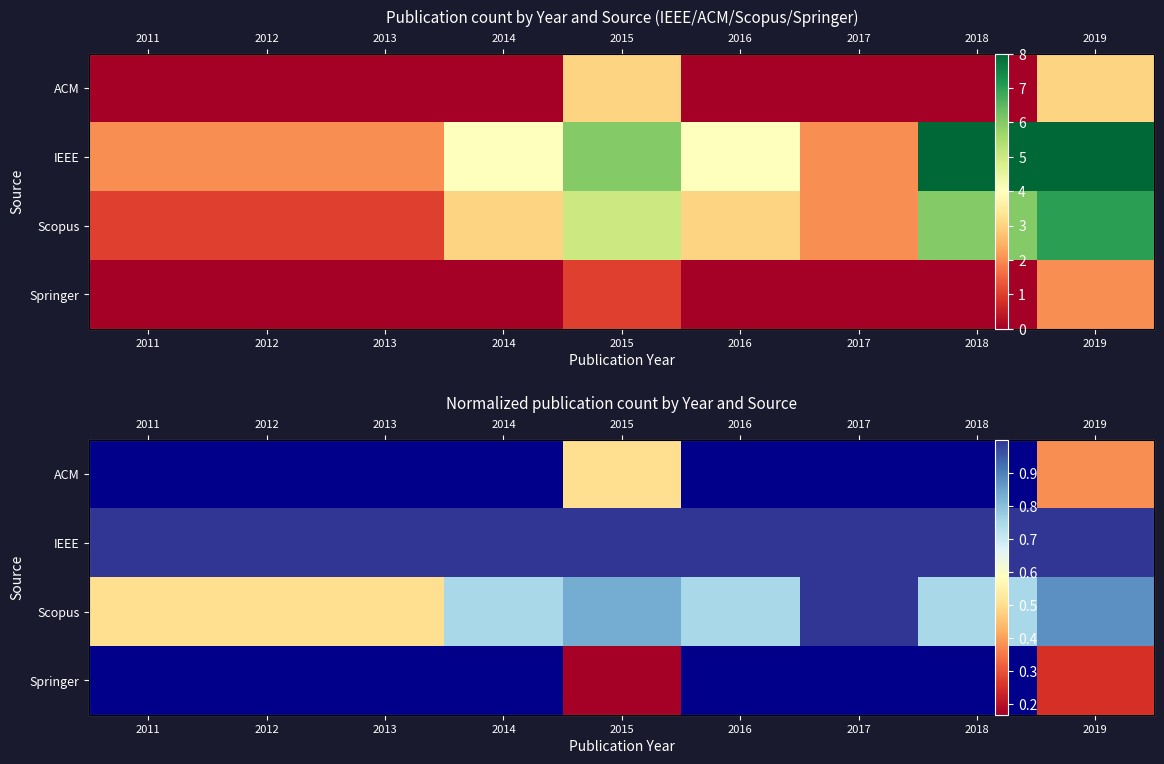

What is the minimum value shown in the chart?

0.2